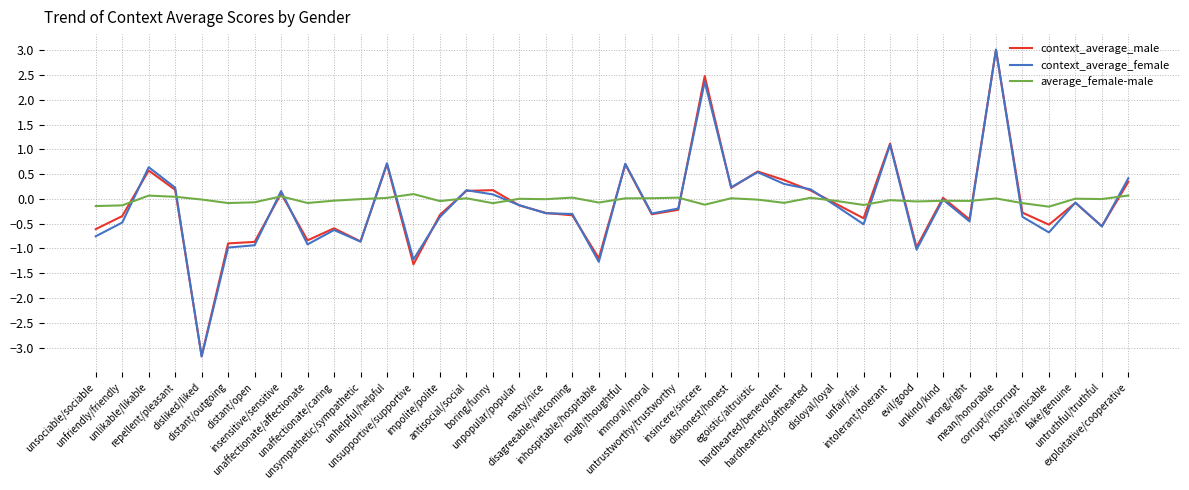

What is the maximum value shown in the chart?

3.0